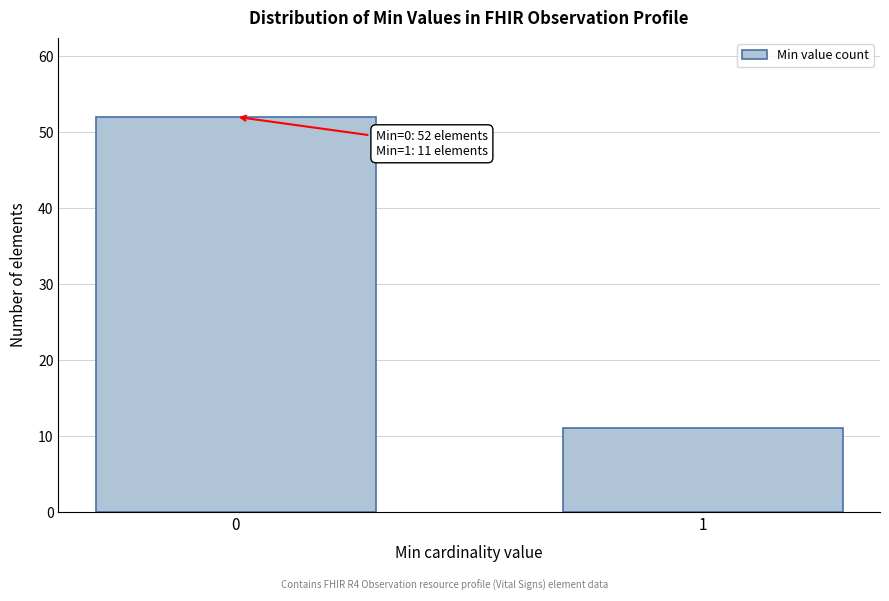

Reading left to right, extract all data points from this chart.

52	11